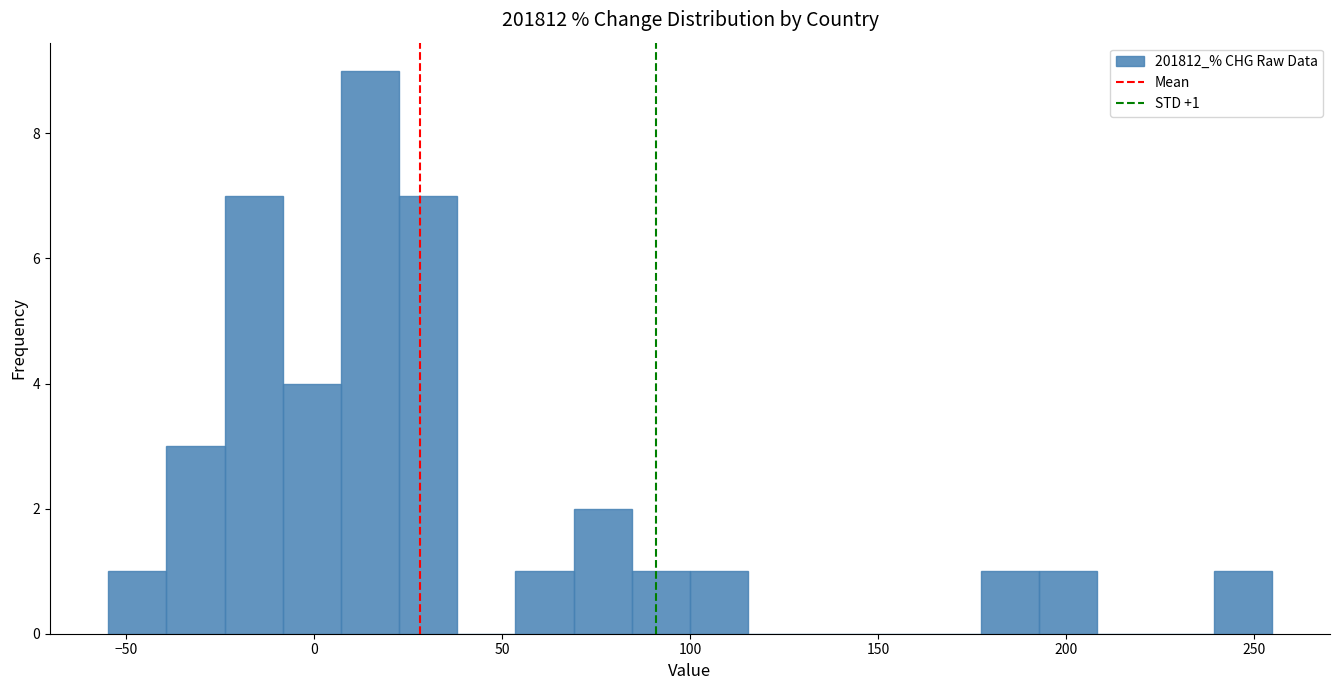

Read against the x-axis, roughly where is the centre of the tallest bar?

15